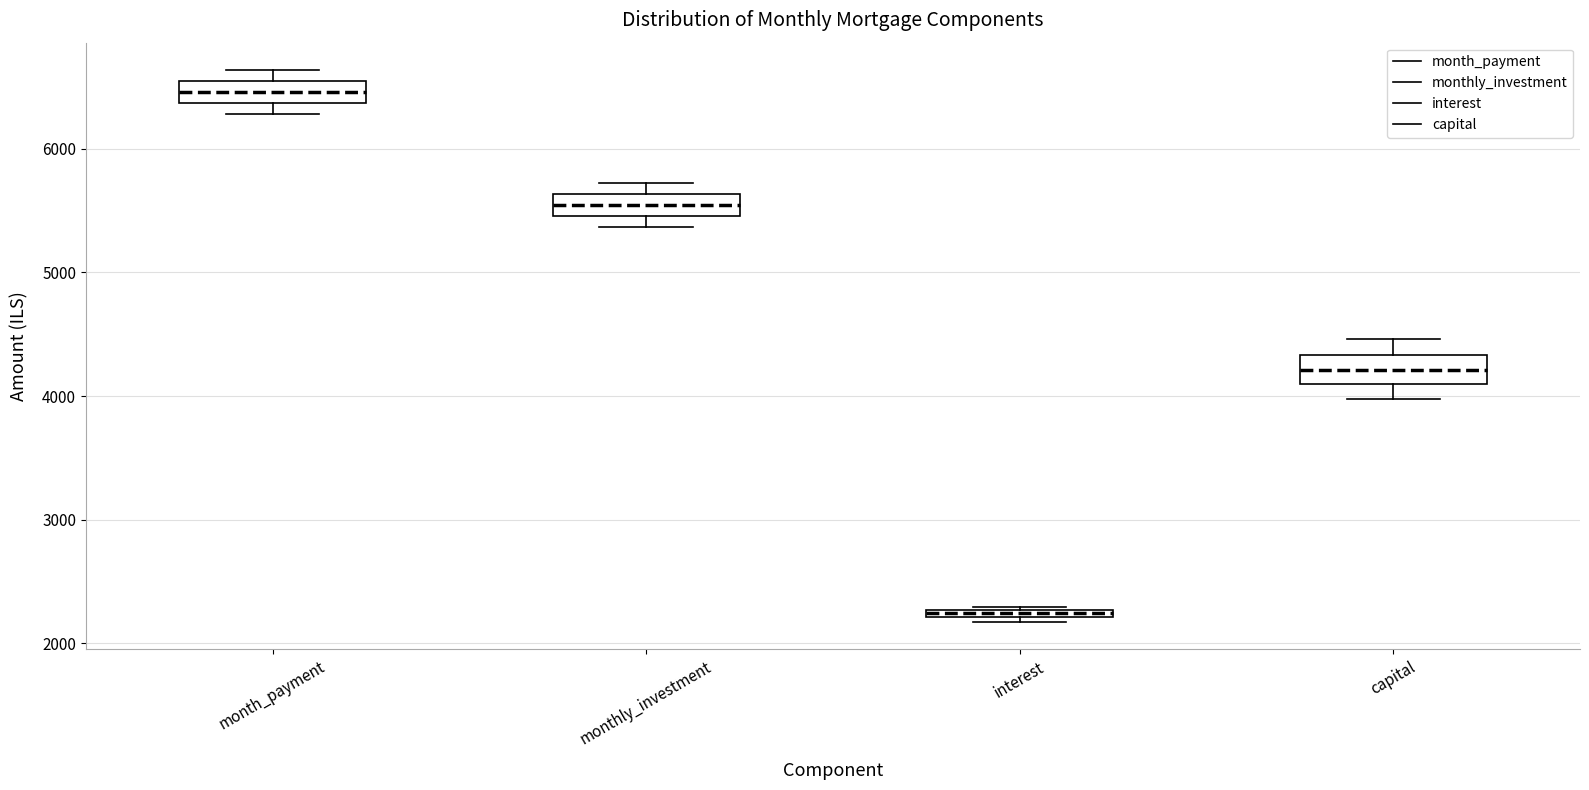

Where does the upper whisker of the box for capital end on the y-axis? The values are not printed on the chart, so give them approximately, as read against the axis.

4500